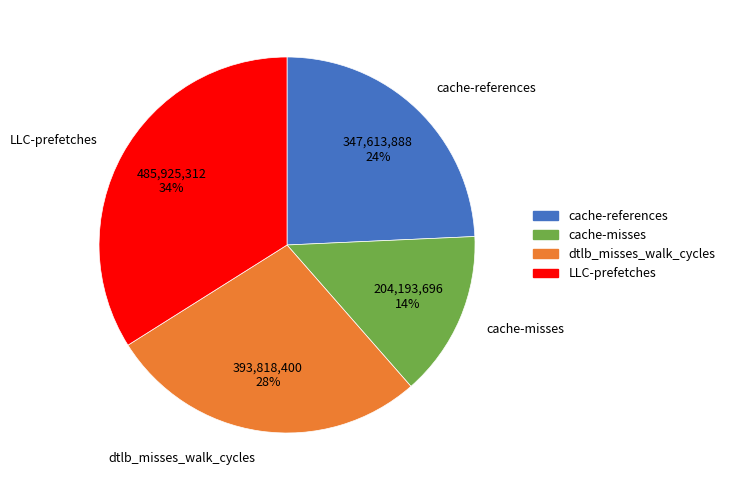

The dtlb_misses_walk_cycles slice represents 18% of the pie. True or false?

False